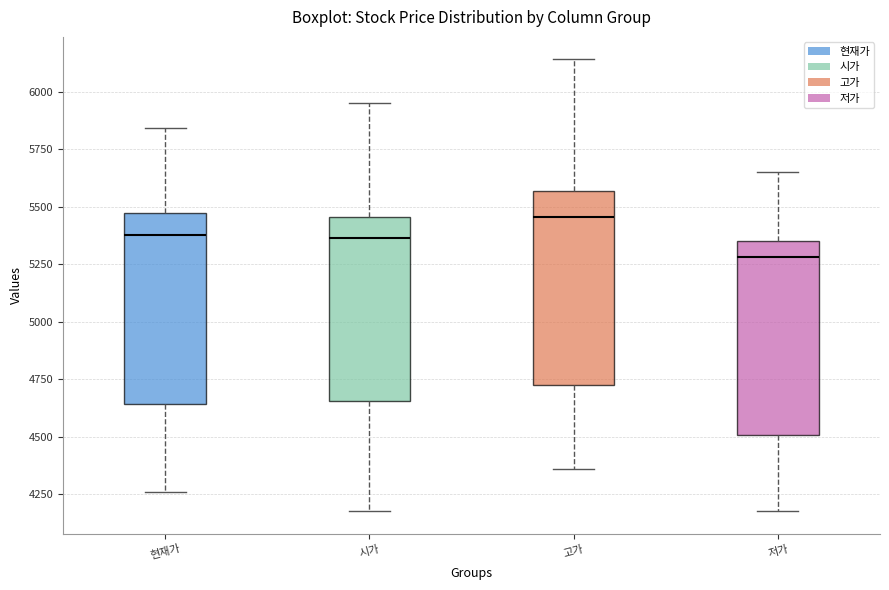

Where is the lower edge of the box for 저가 on the y-axis? The values are not printed on the chart, so give them approximately, as read against the axis.

4500